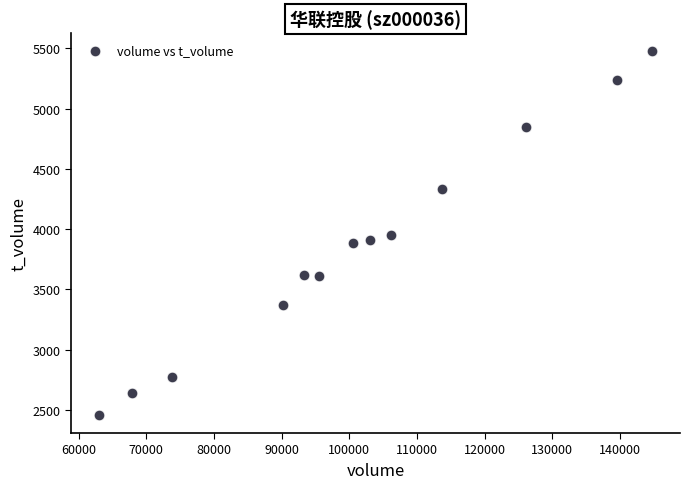

What is the range of Y values (max minus min)?

3014